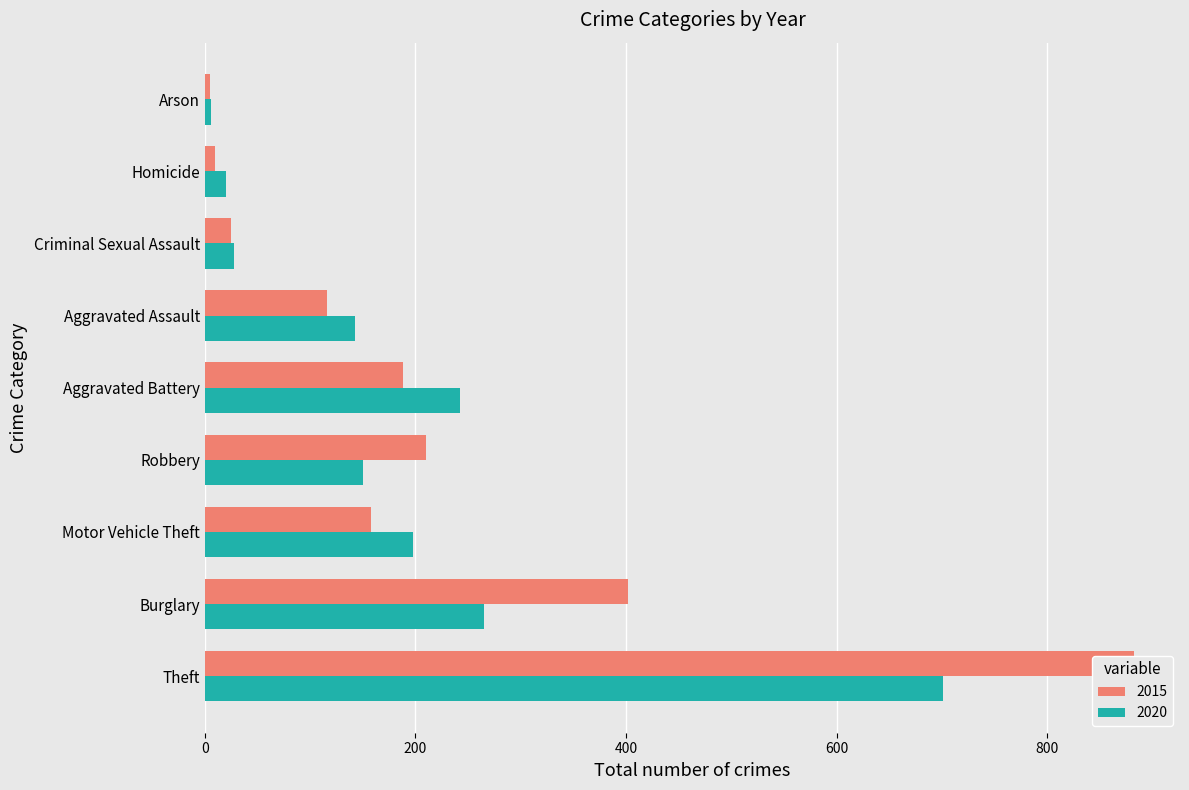

What position from the right is Criminal Sexual Assault?

3